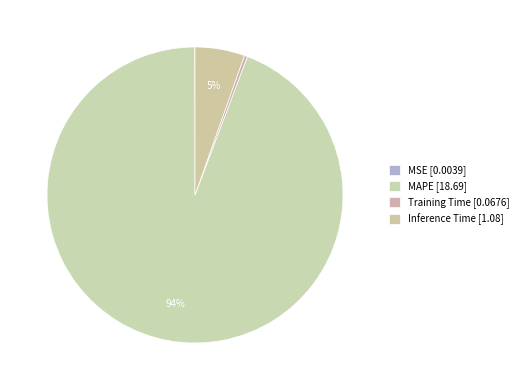

True or false: MSE accounts for 0% of the total.

True